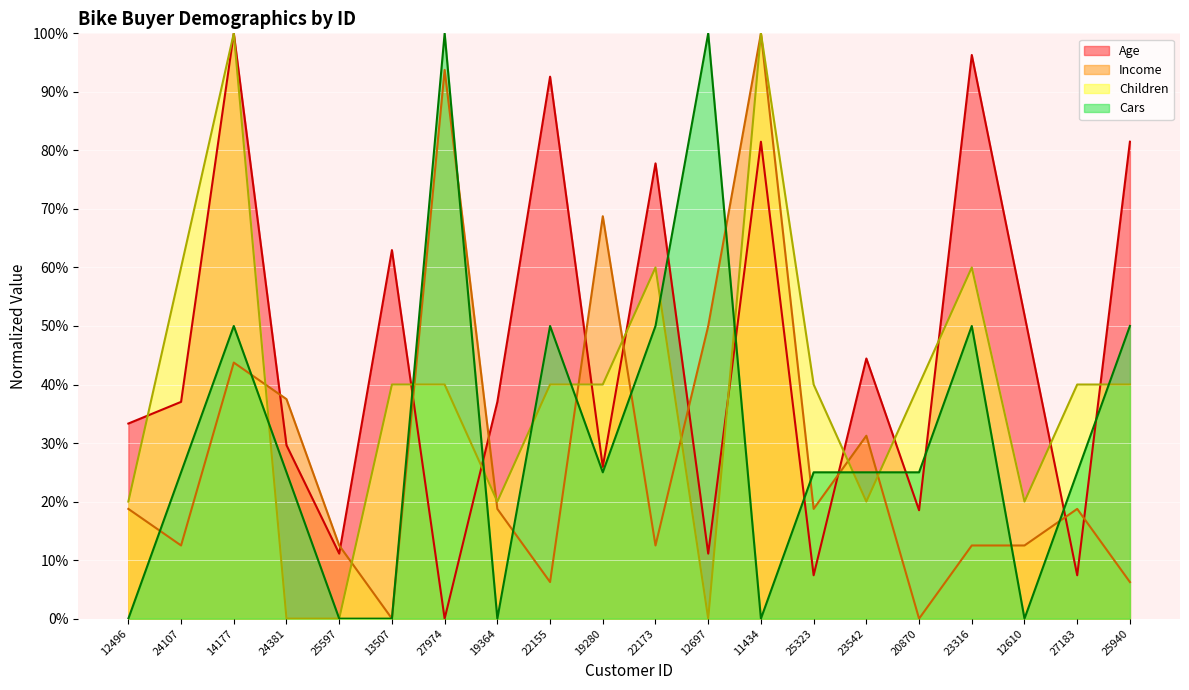

What is the difference between the Children values at 25597 and 25323?

40.0